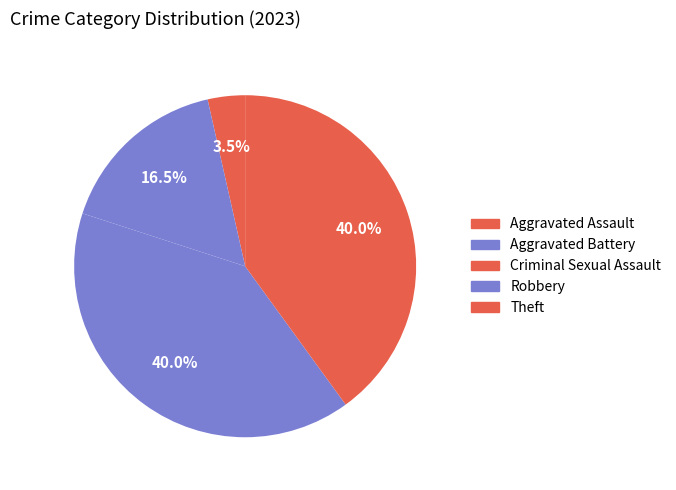

How many slices are in this pie chart?

5